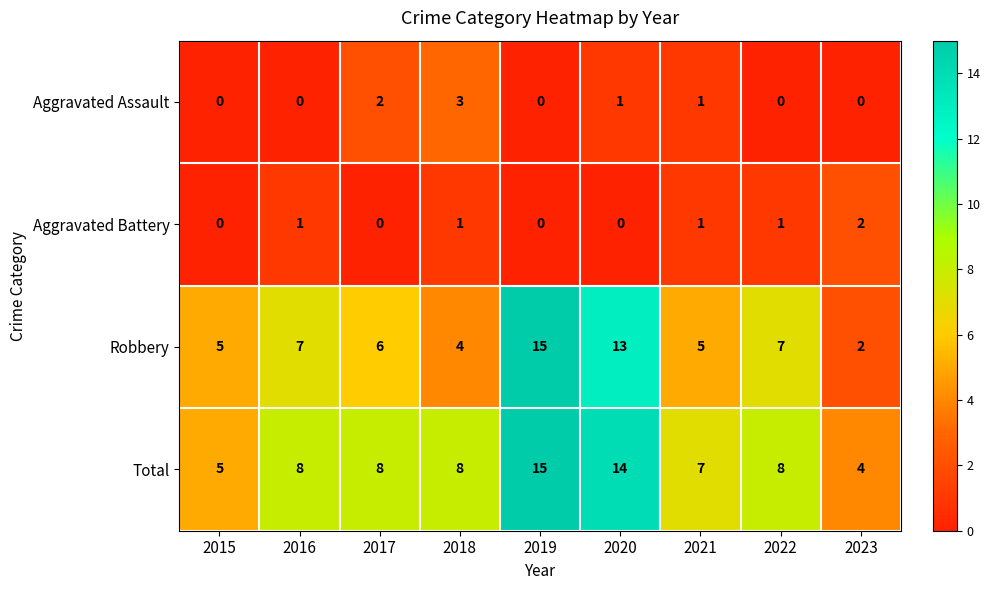

Which series has the largest total across all categories?

Total